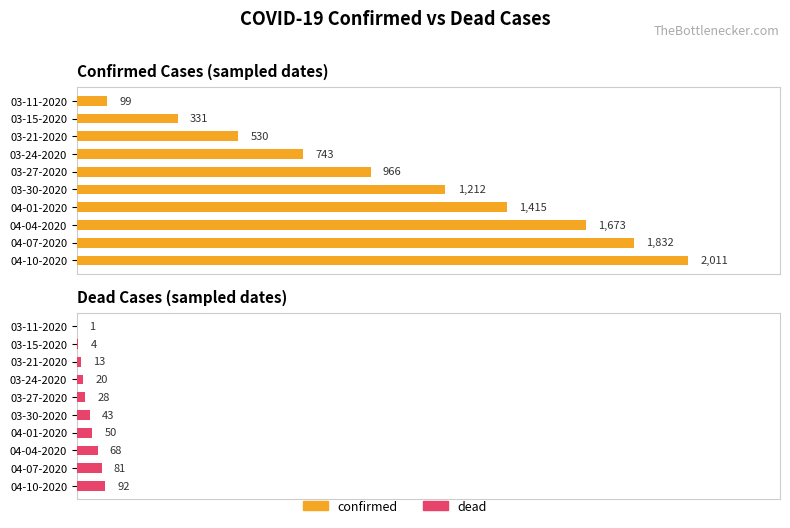

Is the value of dead at 03-11-2020 greater than the value of confirmed at 03-24-2020?

No